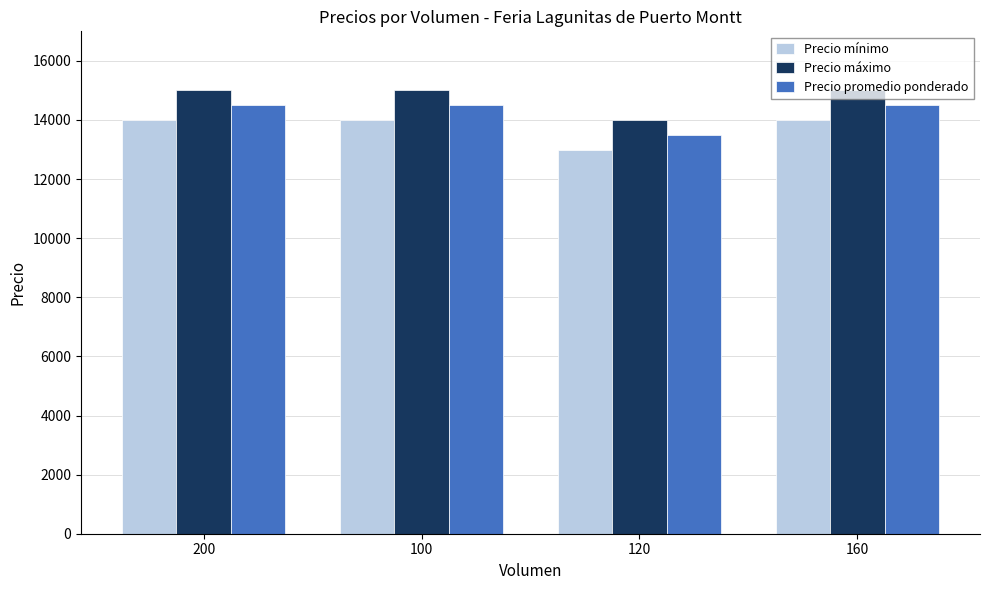

How many values in the Precio máximo series are below 15000?

1